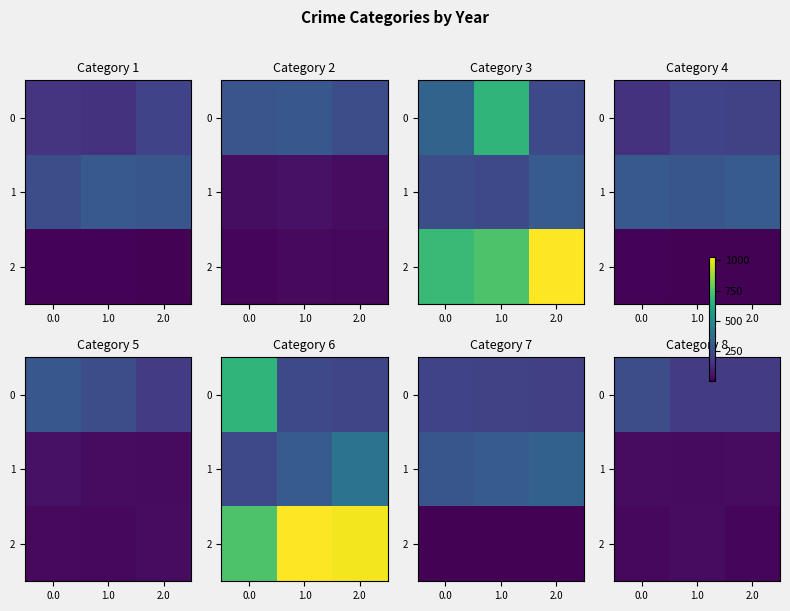

At how many categories does at least one series exceed 105?

3